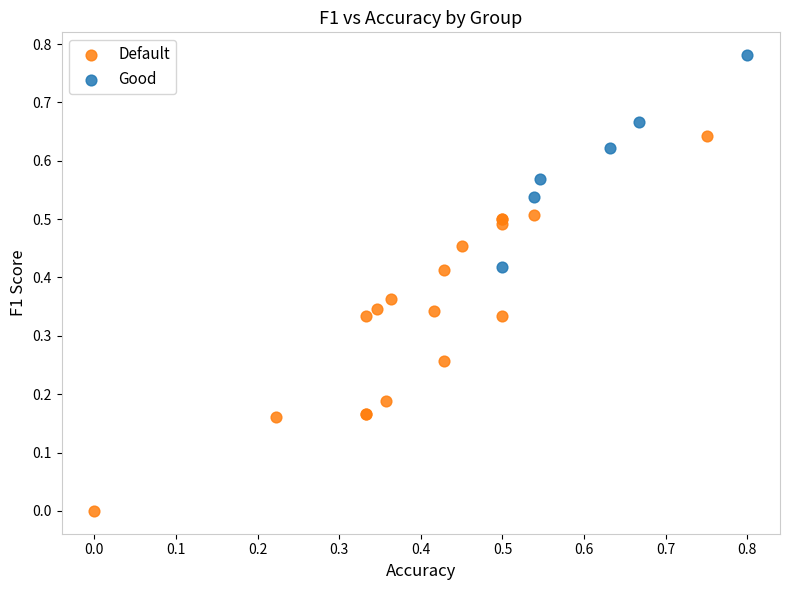

Which series reaches the minimum Y coordinate?

Default